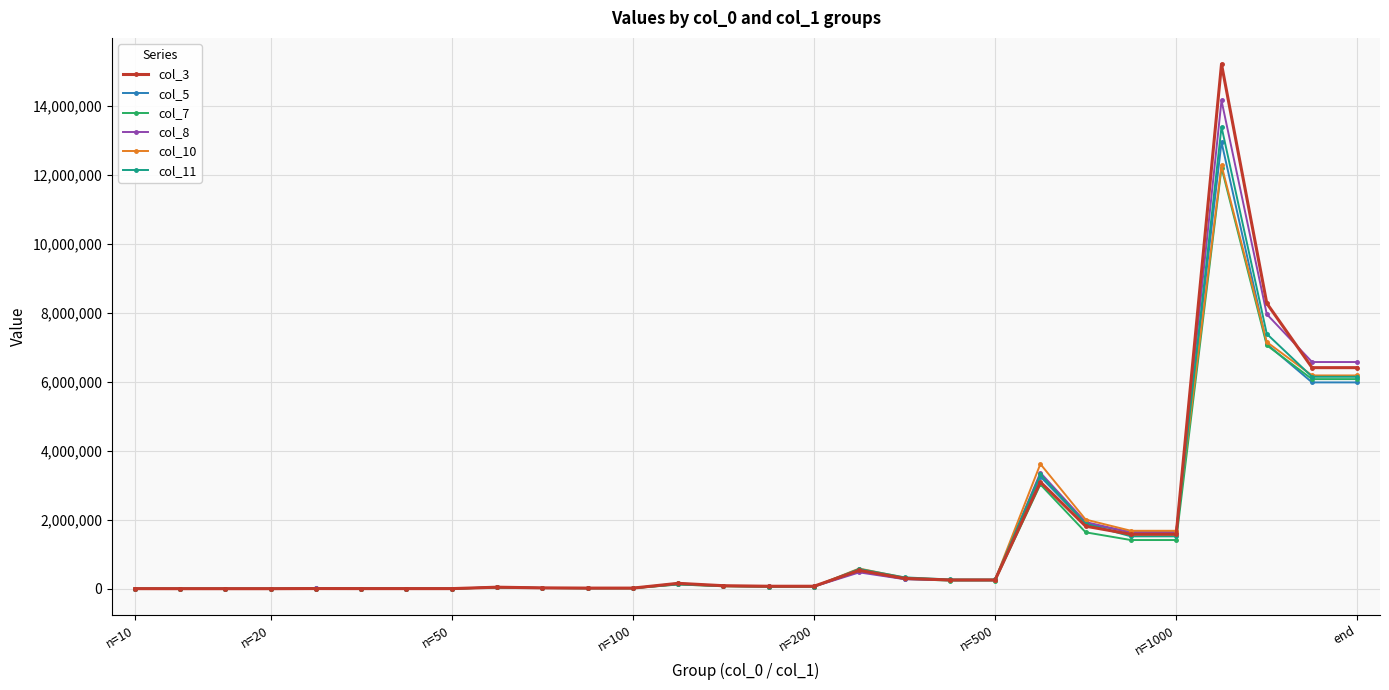

Which series has the largest range (max minus min)?

col_3